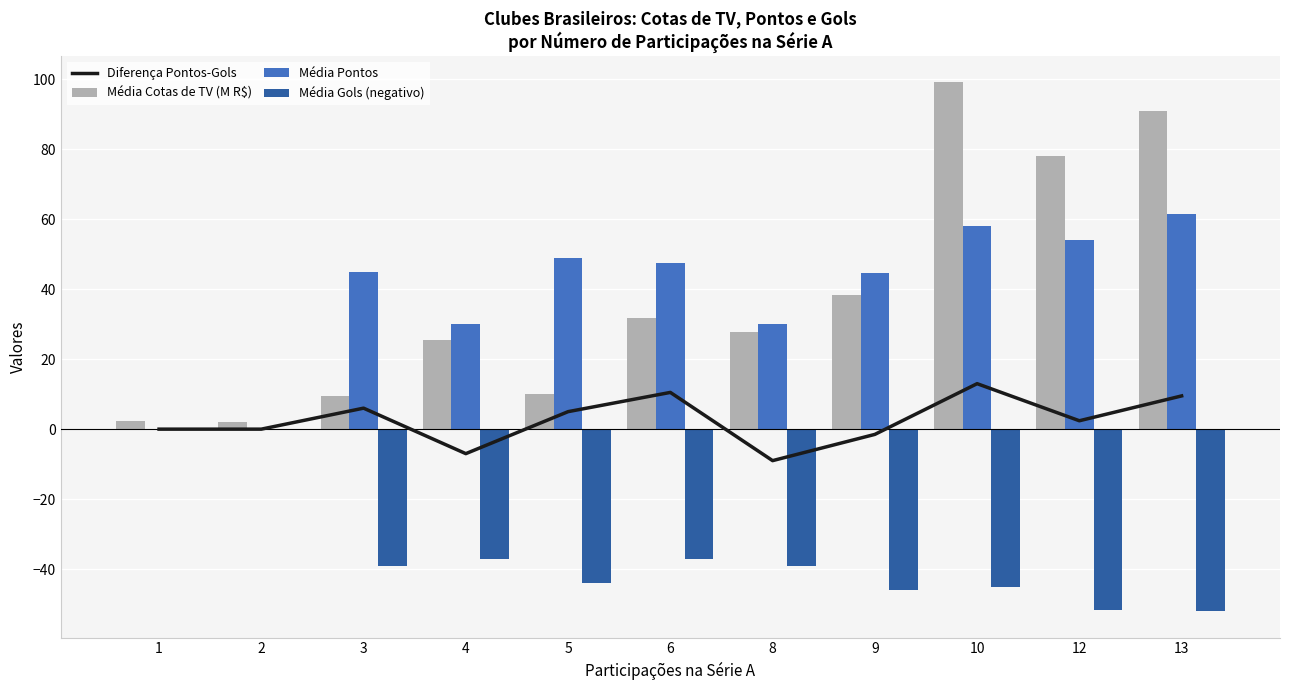

What is the highest value of the Diferença Pontos-Gols series?

13.0